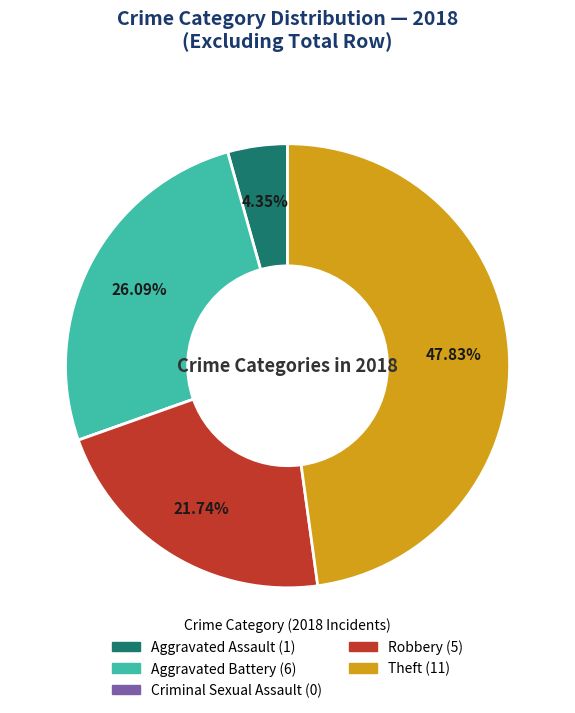

Which category has the biggest portion of the pie?

Theft